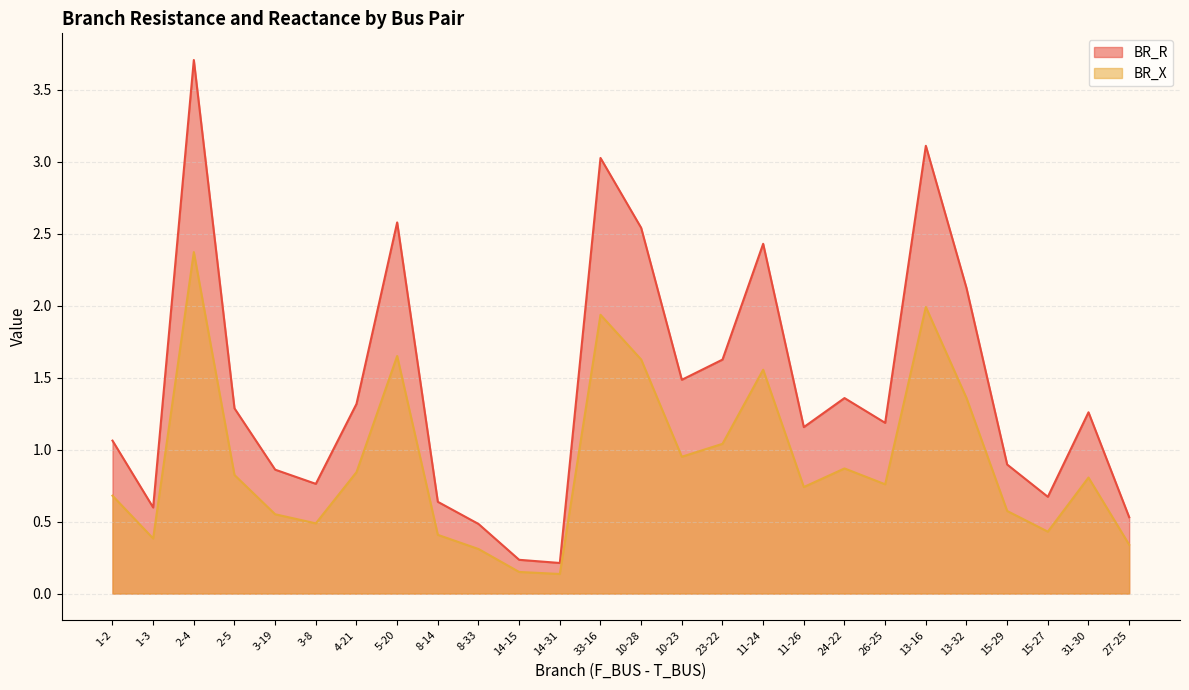

What is the lowest value of the BR_R series?

0.2